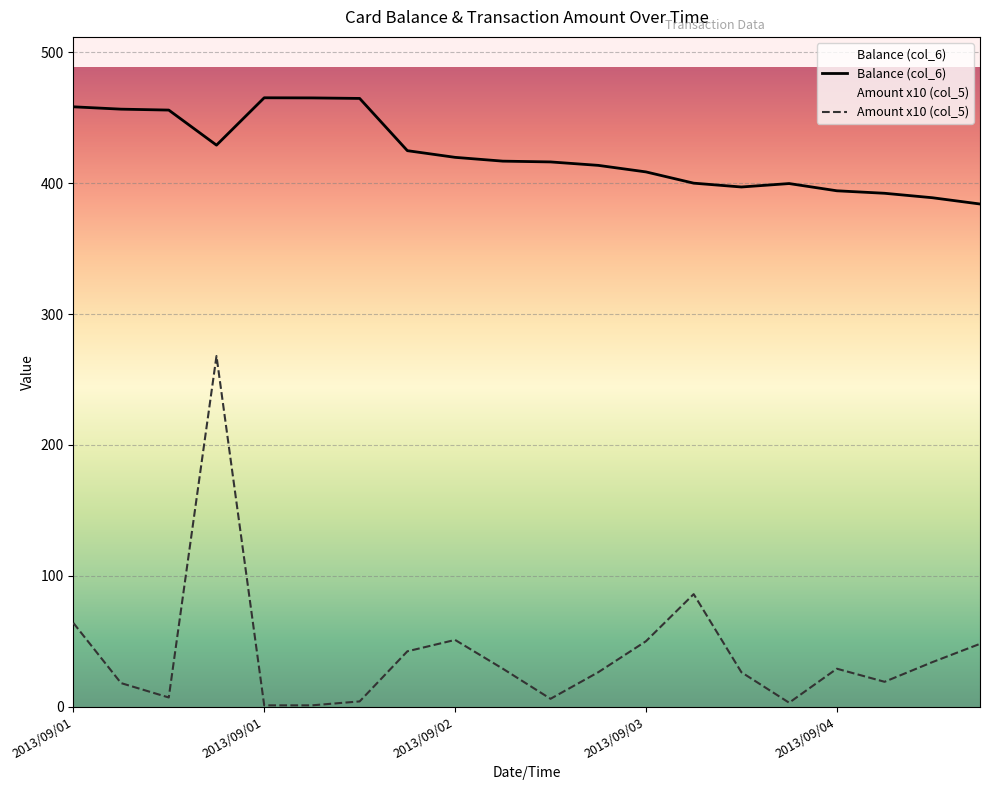

How many lines are shown in the chart?

2